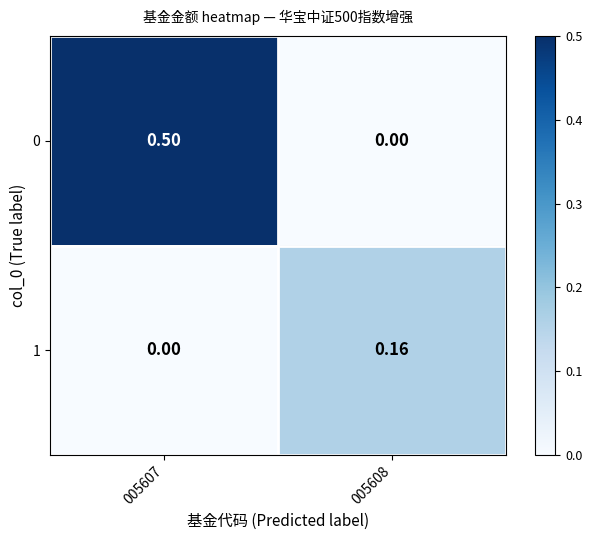

Is the value of 1 at 005608 greater than the value of 0 at 005608?

Yes